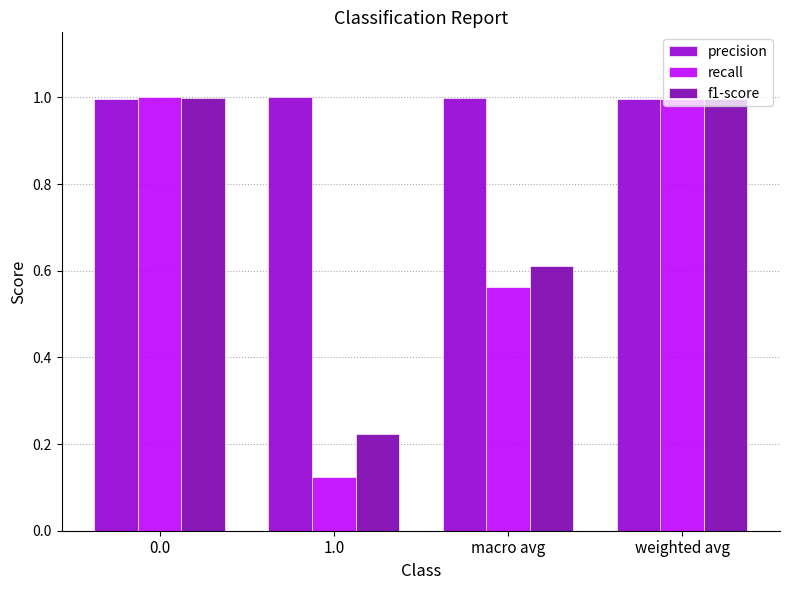

The value of f1-score at macro avg is 0.6. True or false?

True